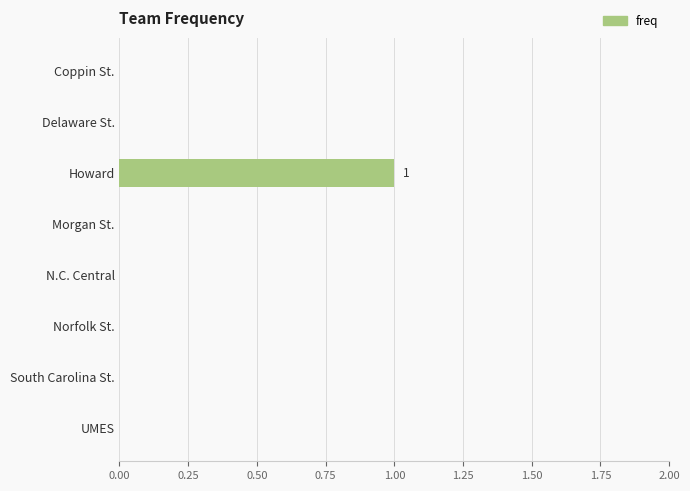

The value at N.C. Central is 0. True or false?

True